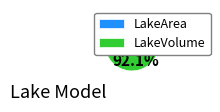

Approximately how many times larger is the value at LakeArea compared to LakeVolume?

0.1